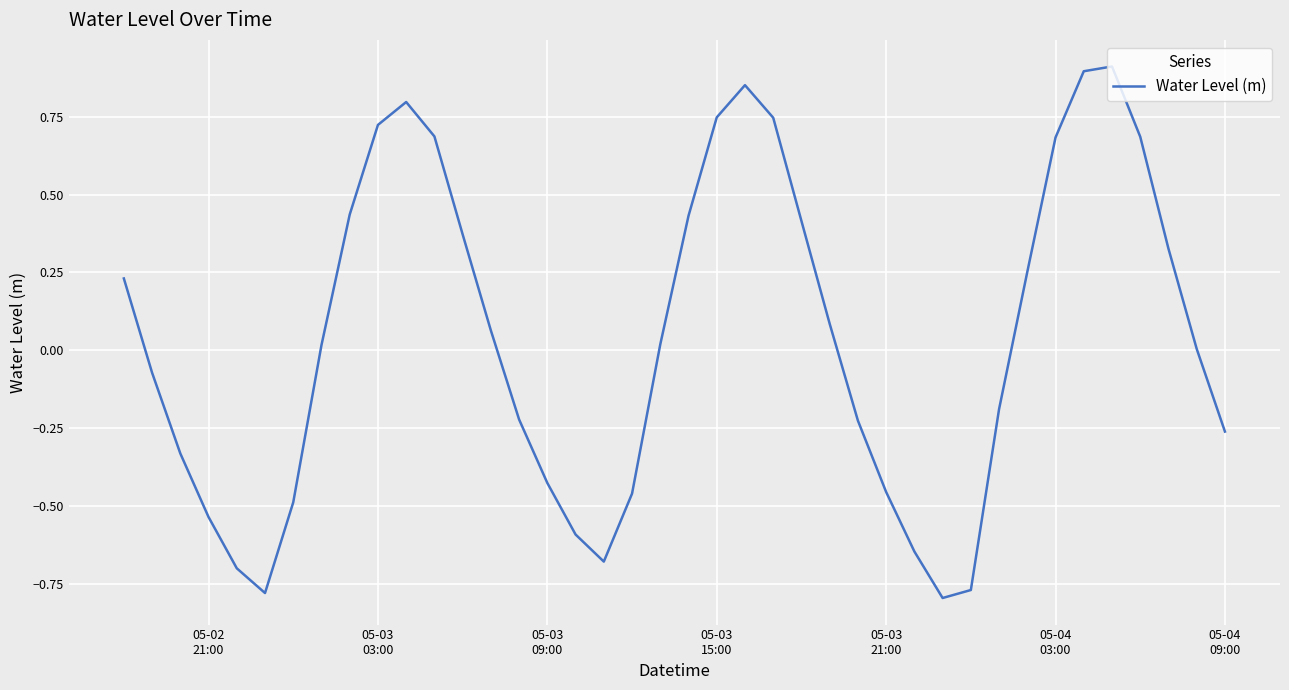

How many series are shown in this chart?

1